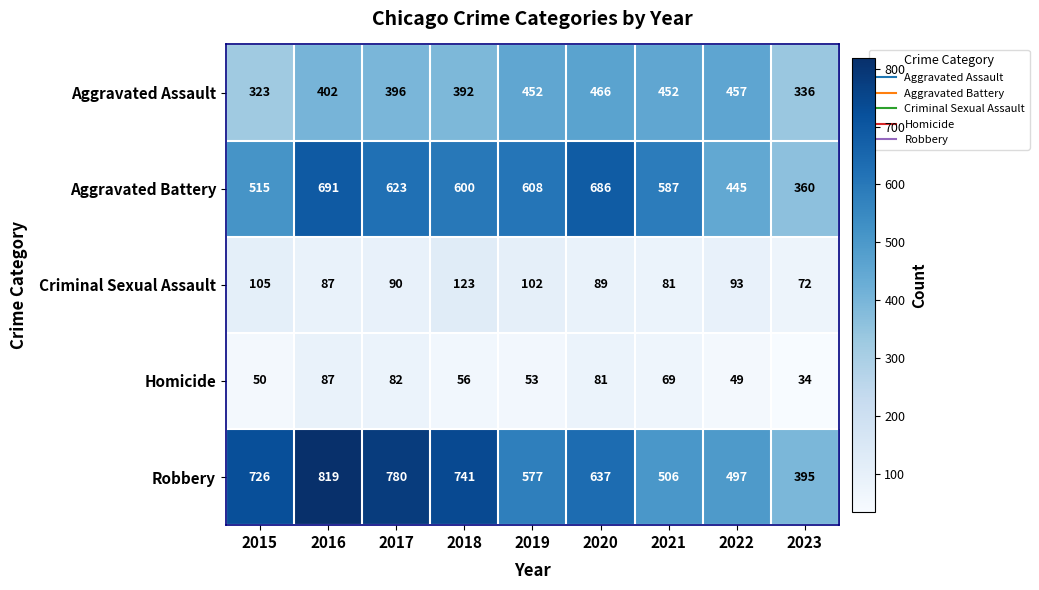

Count the number of data series in this chart.

5